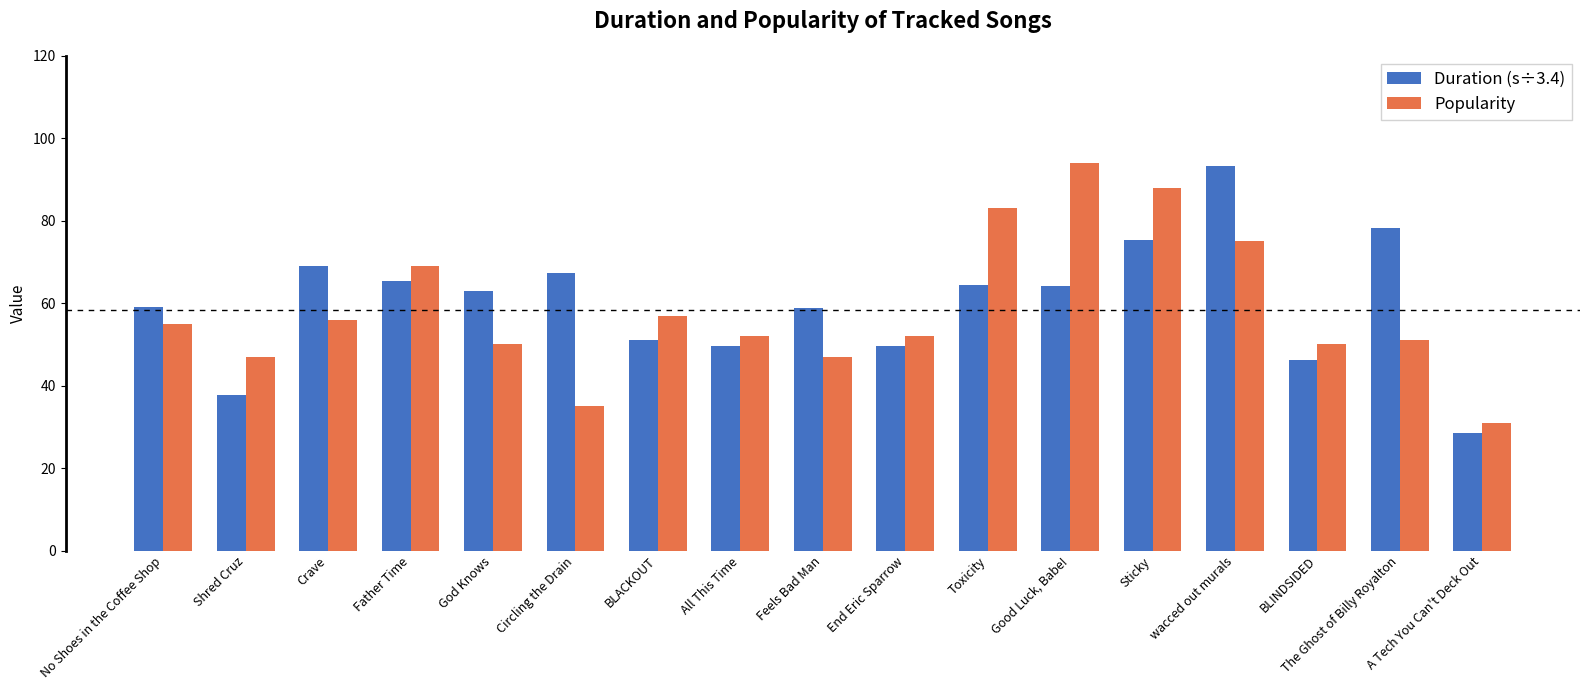

At Crave, list the series in order from smallest to largest.

Popularity, Duration (s÷3.4)